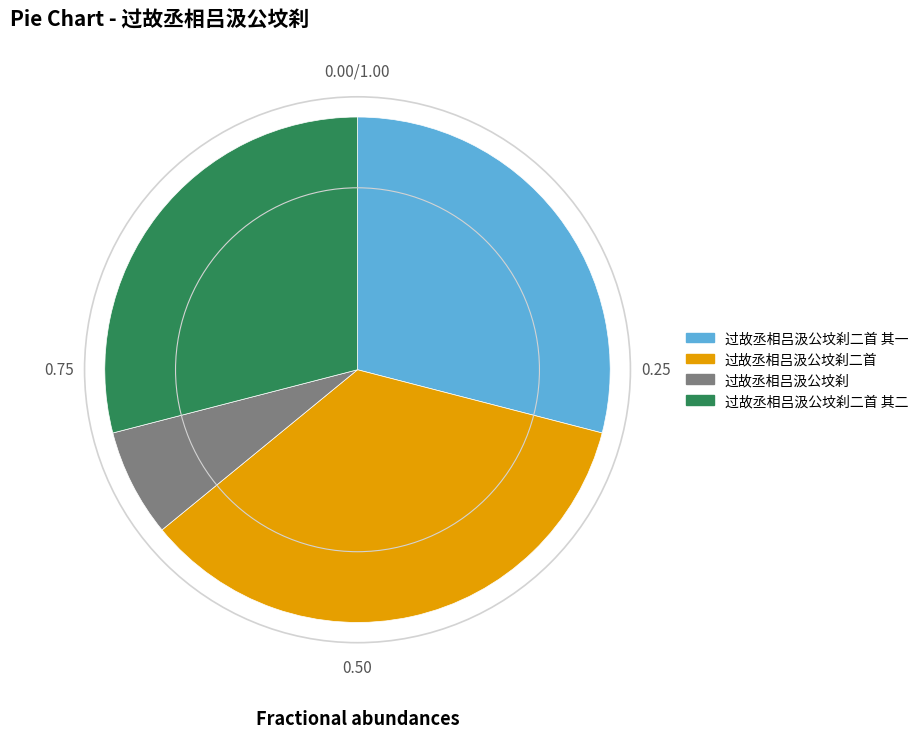

Is the sum of 过故丞相吕汲公坟刹二首 其一 and 过故丞相吕汲公坟刹二首 其二 greater than half?

Yes